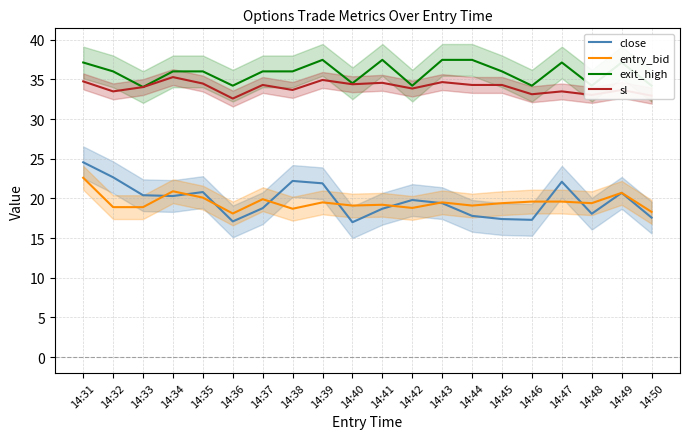

Where does the sl series first go above 34?

14:31